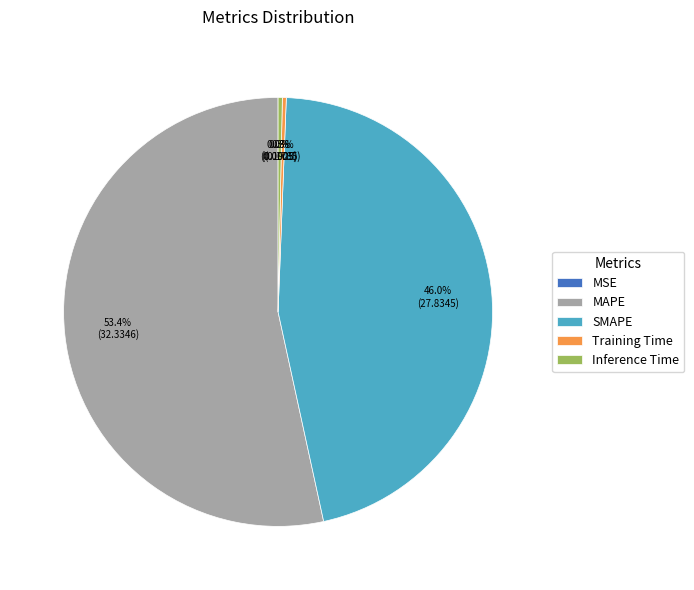

Which slice represents more than half of the pie?

MAPE